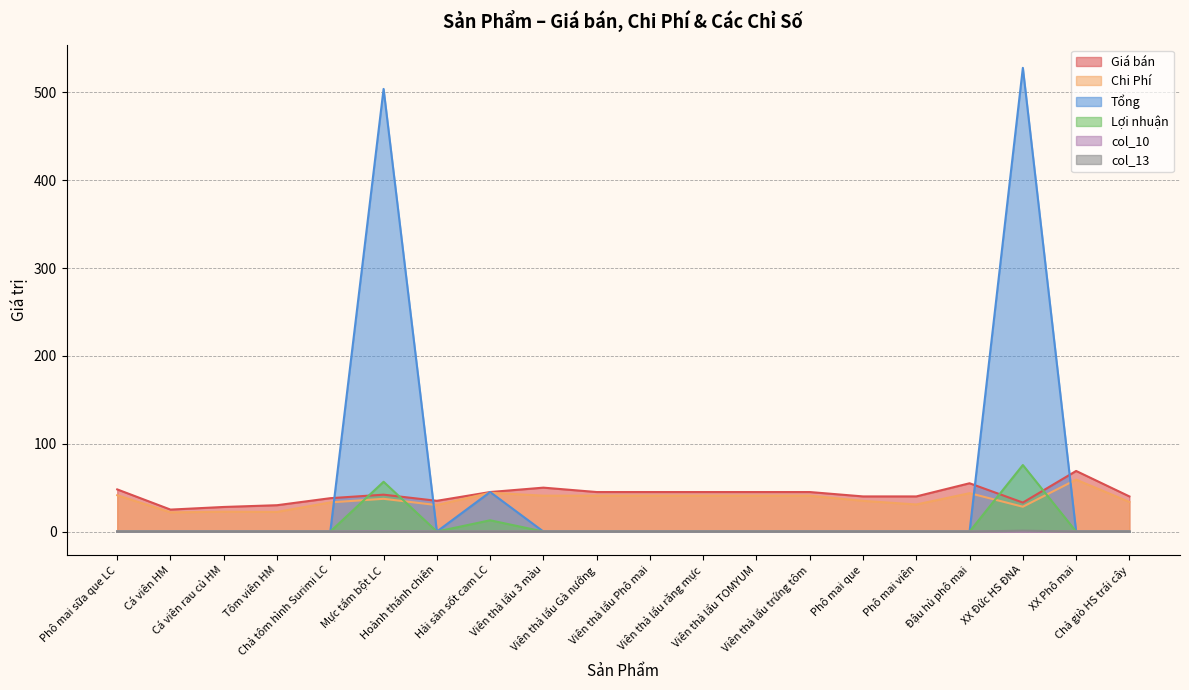

True or false: Lợi nhuận and col_13 intersect in this chart.

False